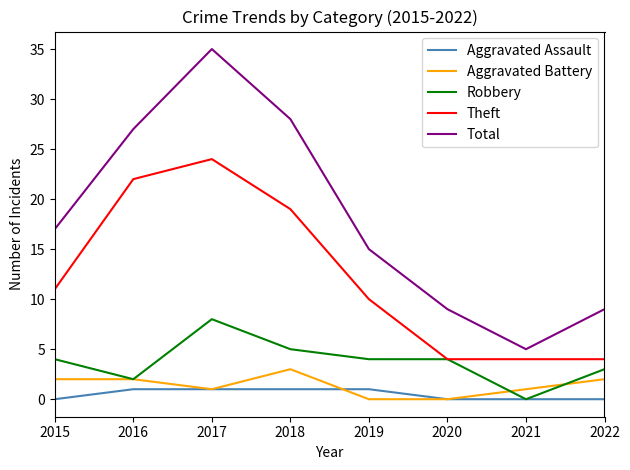

Reading left to right, list all the values displayed in this chart.

Aggravated Assault: 2015=0	2016=1	2017=1	2018=1	2019=1	2020=0	2021=0	2022=0
Aggravated Battery: 2015=2	2016=2	2017=1	2018=3	2019=0	2020=0	2021=1	2022=2
Robbery: 2015=4	2016=2	2017=8	2018=5	2019=4	2020=4	2021=0	2022=3
Theft: 2015=11	2016=22	2017=24	2018=19	2019=10	2020=4	2021=4	2022=4
Total: 2015=17	2016=27	2017=35	2018=28	2019=15	2020=9	2021=5	2022=9